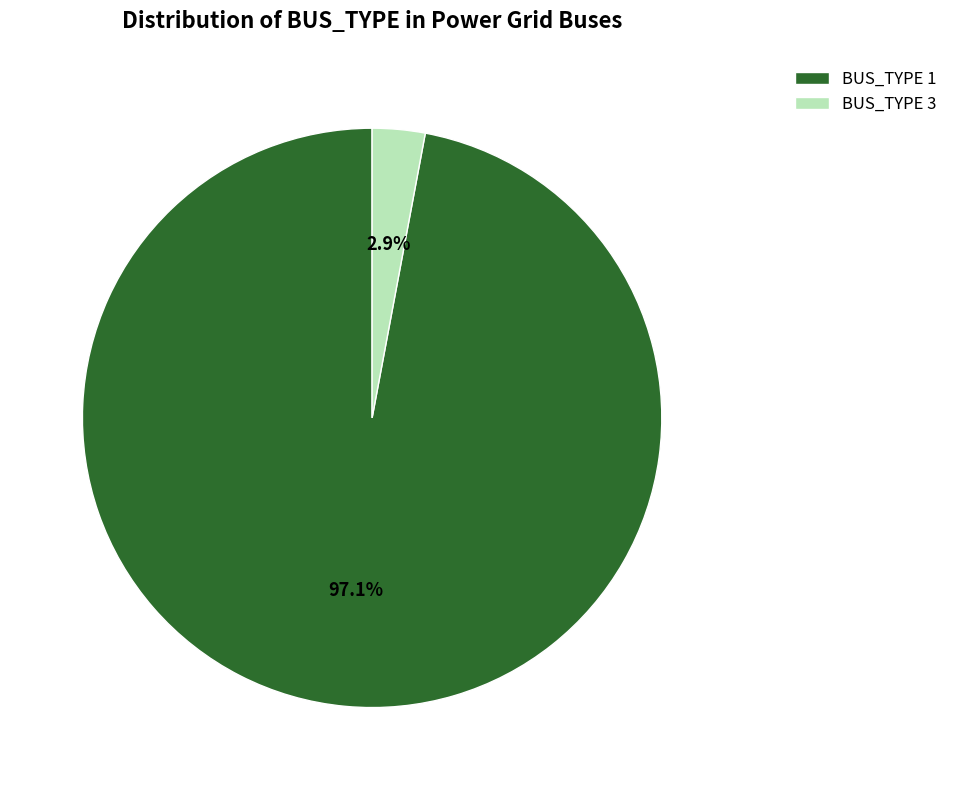

What is the majority slice?

BUS_TYPE 1